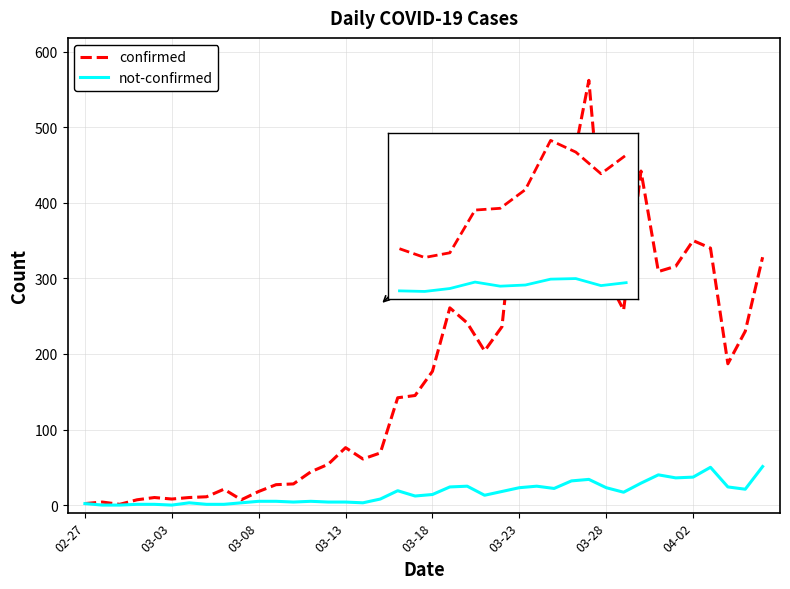

List the series in order of their overall mean, highest first.

confirmed, not-confirmed